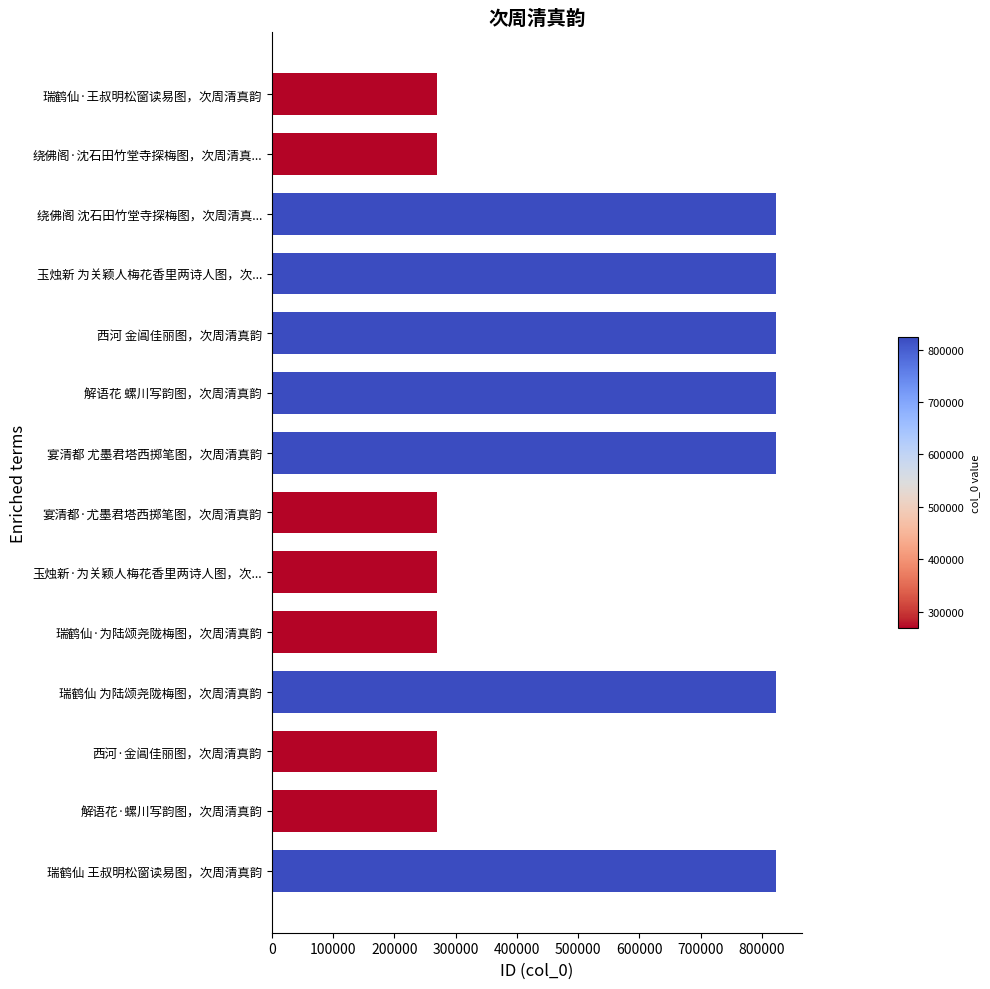

Approximately how many times larger is the value at 宴清都 尤墨君塔西掷笔图，次周清真韵 compared to 西河 金阊佳丽图，次周清真韵?

1.0